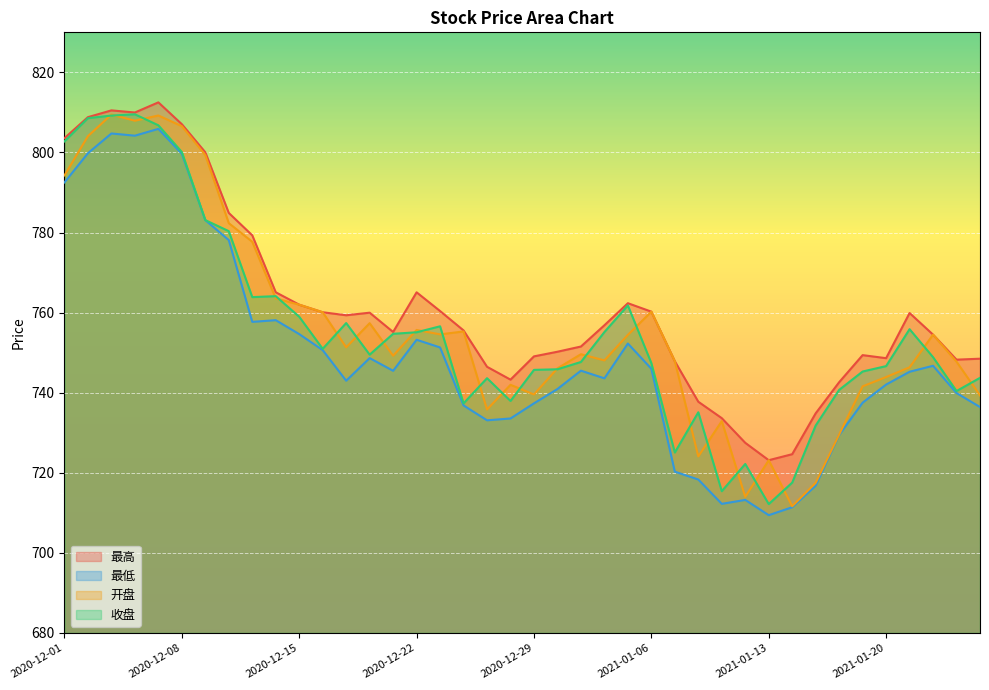

How many lines are shown in the chart?

4